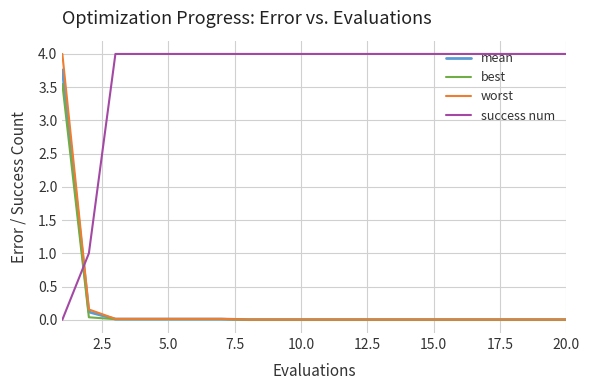

What is the greatest value displayed?

4.0